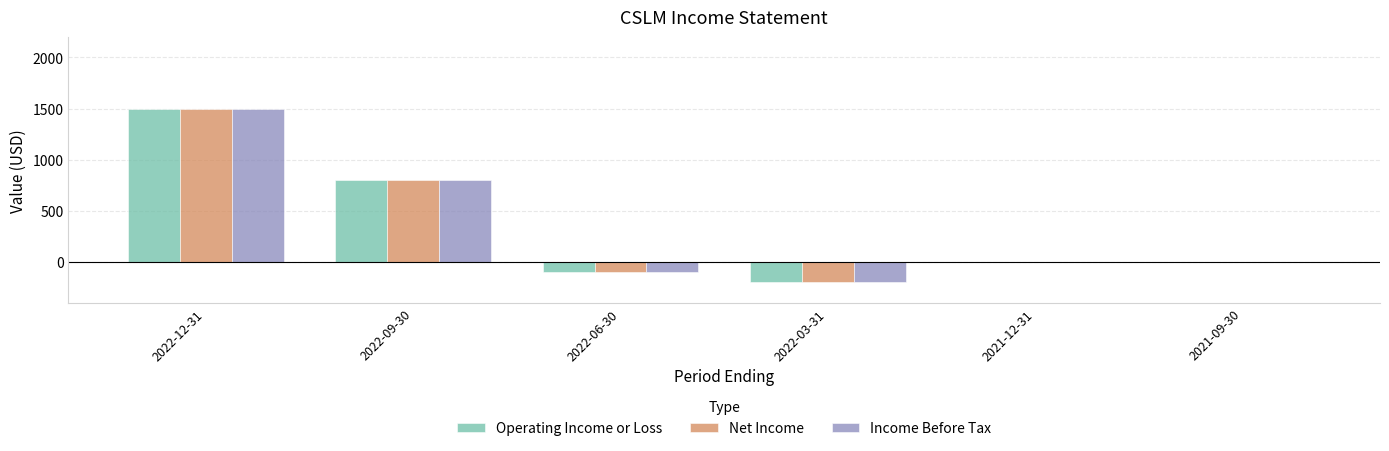

Reading left to right, list all the values displayed in this chart.

Operating Income or Loss: 2022-12-31=1500	2022-09-30=800	2022-06-30=-100	2022-03-31=-200	2021-12-31=0	2021-09-30=0
Net Income: 2022-12-31=1500	2022-09-30=800	2022-06-30=-100	2022-03-31=-200	2021-12-31=0	2021-09-30=0
Income Before Tax: 2022-12-31=1500	2022-09-30=800	2022-06-30=-100	2022-03-31=-200	2021-12-31=0	2021-09-30=0